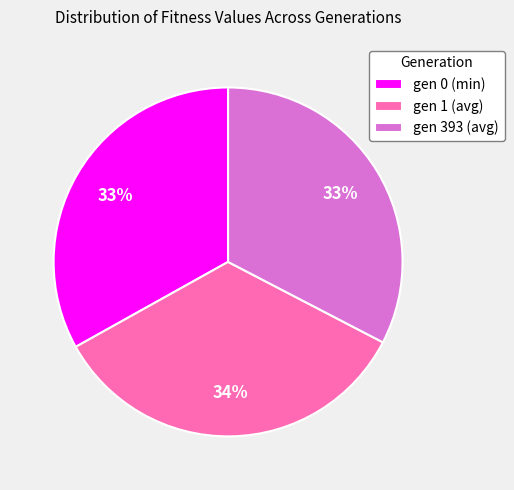

Does gen 0 (min) account for over 50% of the chart?

No